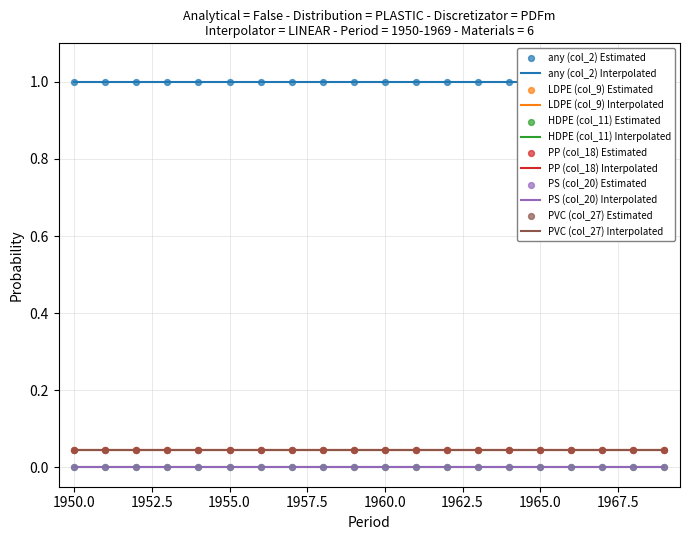

Is the value of PVC (col_27) at 1962 greater than the value of any (col_2) at 1961?

No